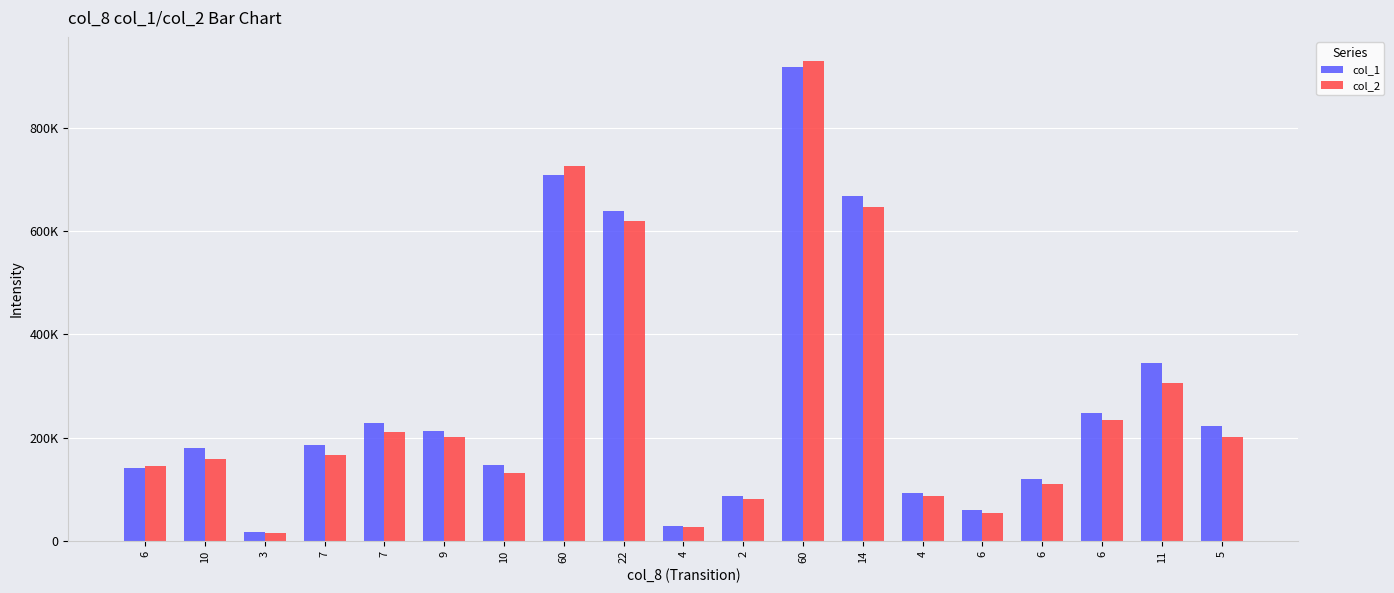

What is the label of the 15th bar from the left?

6